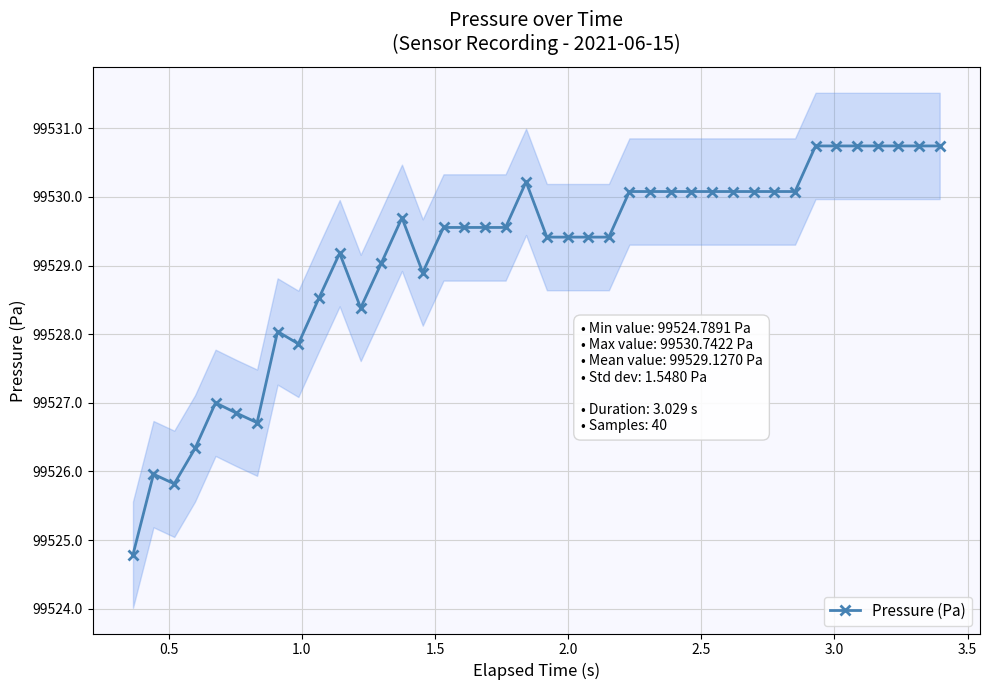

What is the lowest value of the Pressure (Pa) series?

99524.8